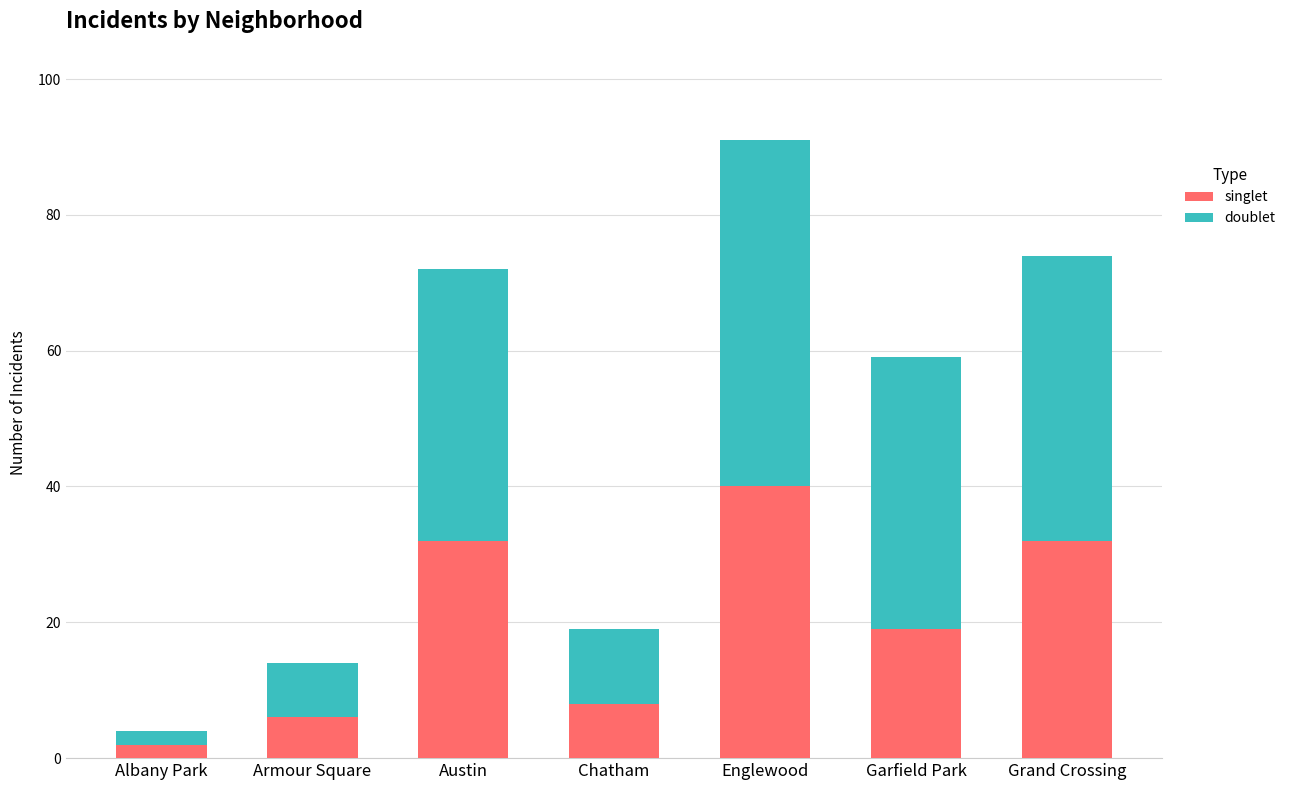

Which category has the lowest value in the singlet series?

Albany Park